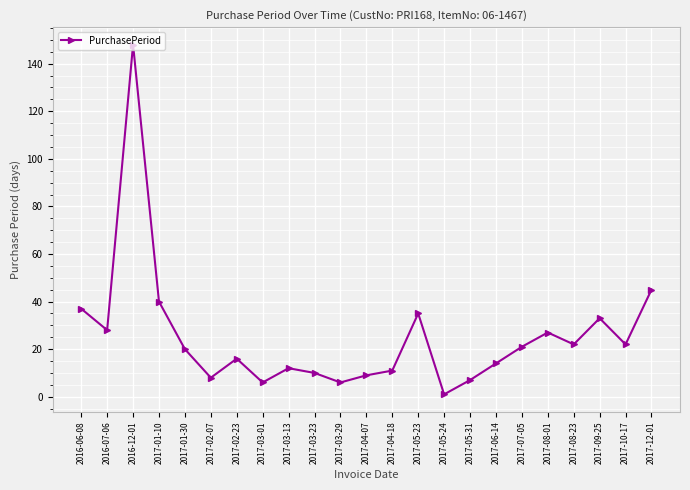

Where does the data first go above 20?

2016-06-08